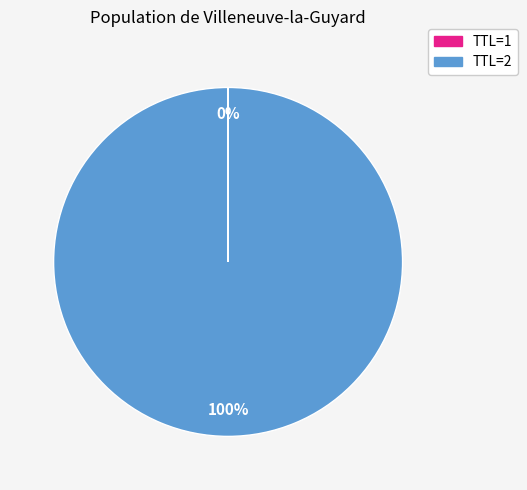

Is there a majority slice in this chart?

Yes